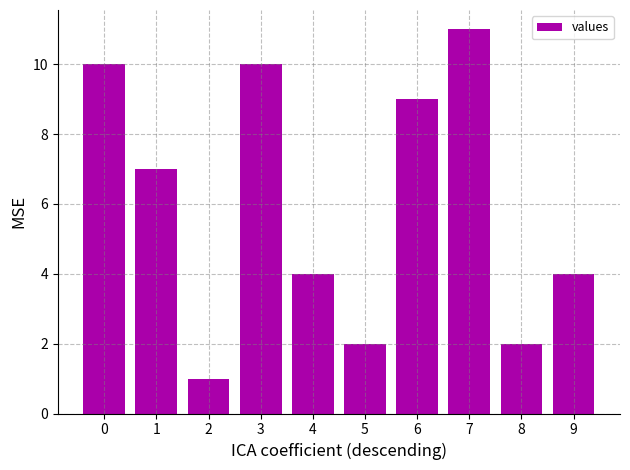

The value at 8 is 1. True or false?

False